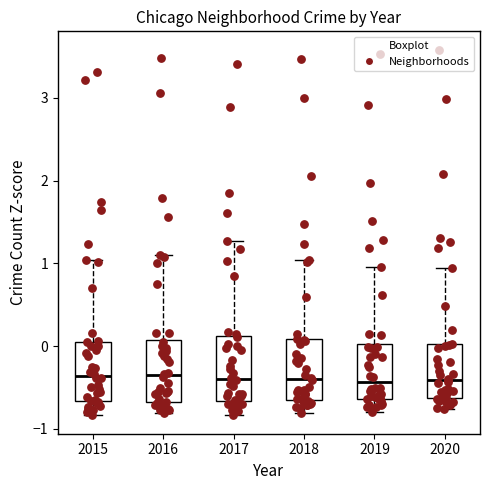

Reading left to right, read every box against the y-axis: the position of its median line, the range the box covers, and the ends of its whiskers. The values are not printed on the chart, so give them approximately, as read against the axis.

2015: median -0.4, box -0.7 to 0.1, whiskers -0.8 to 1.0
2016: median -0.4, box -0.7 to 0.1, whiskers -0.8 to 1.1
2017: median -0.4, box -0.7 to 0.1, whiskers -0.8 to 1.3
2018: median -0.4, box -0.6 to 0.1, whiskers -0.8 to 1.0
2019: median -0.4, box -0.6 to 0.0, whiskers -0.8 to 1.0
2020: median -0.4, box -0.6 to 0.0, whiskers -0.8 to 0.9